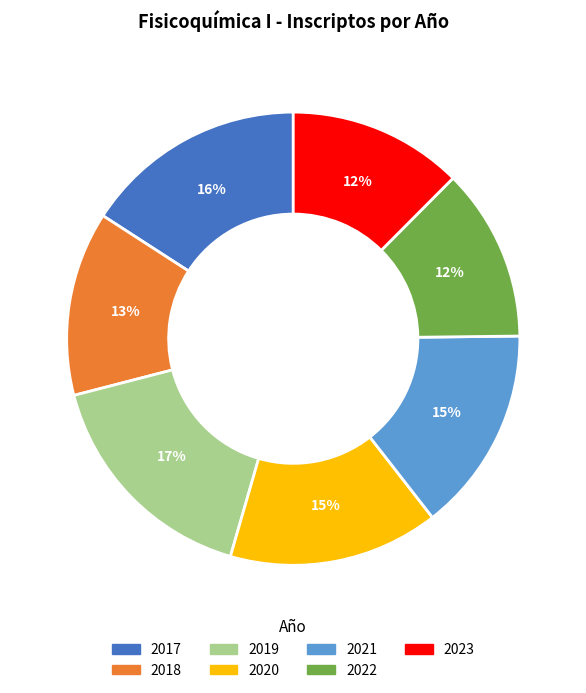

How many segments does this pie chart have?

7